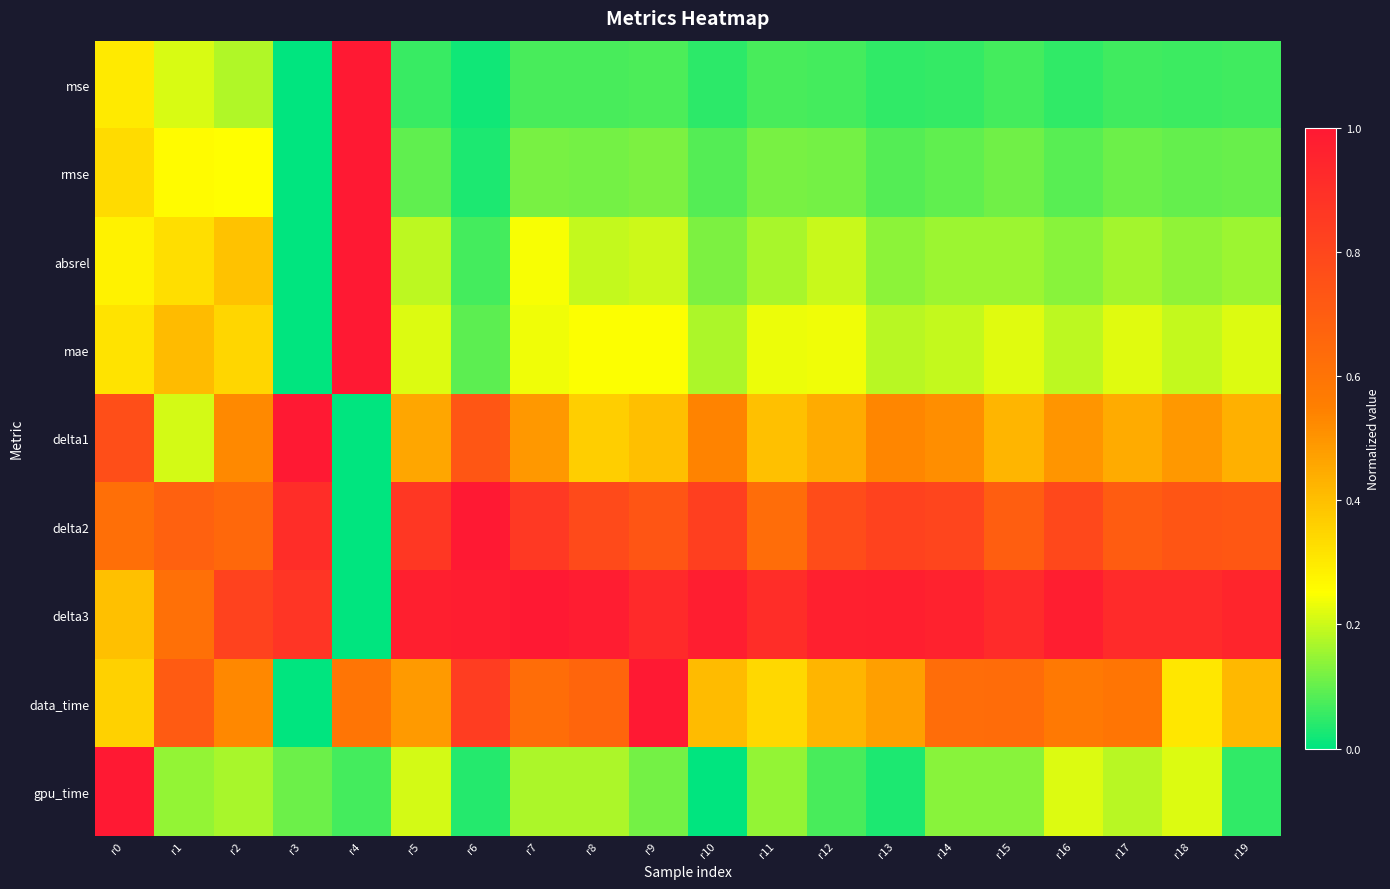

At which category is the sum across all series the highest?

r4